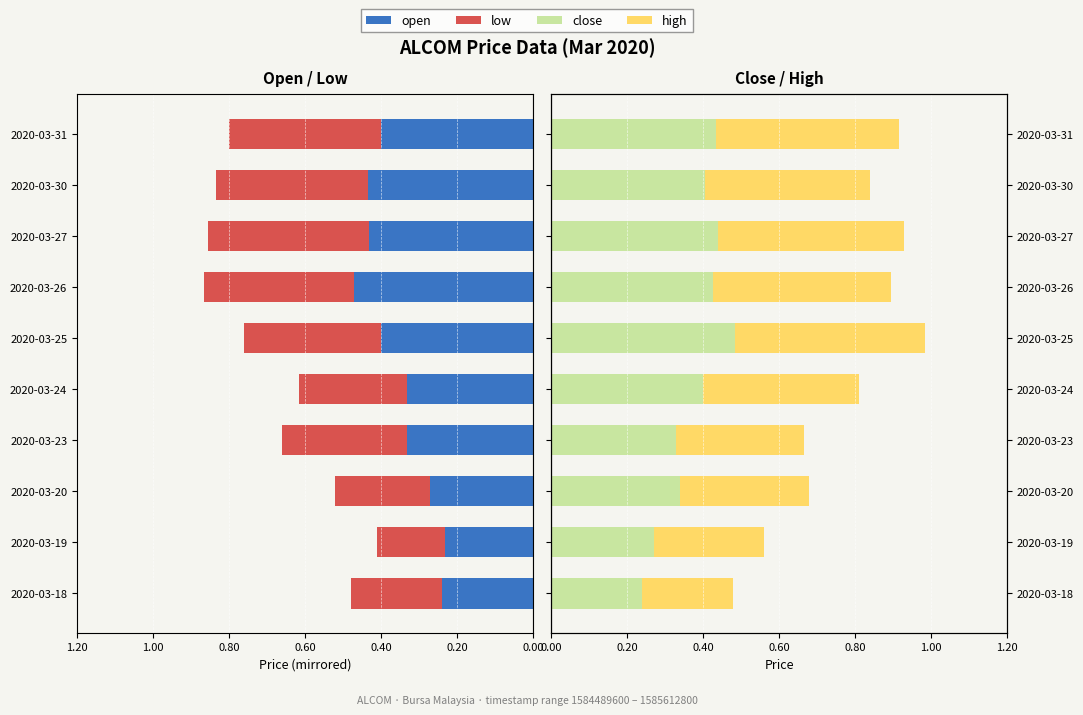

Is it true that high equals 0.5 at 1.00?

True